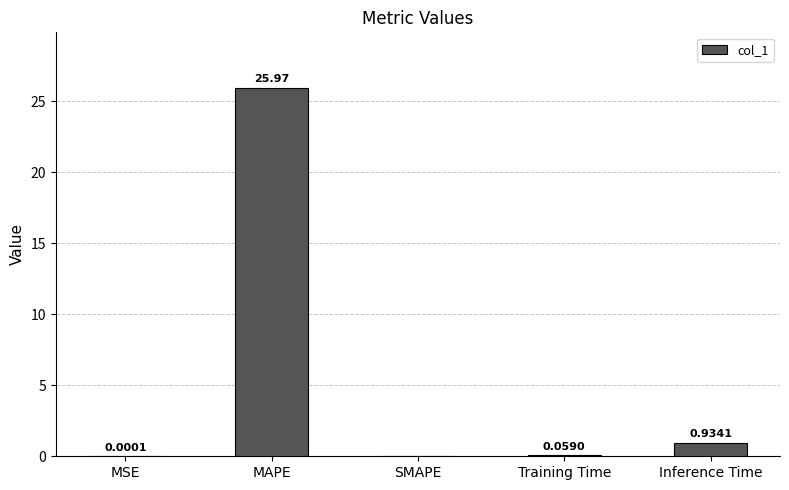

How many categories are shown in the chart?

5